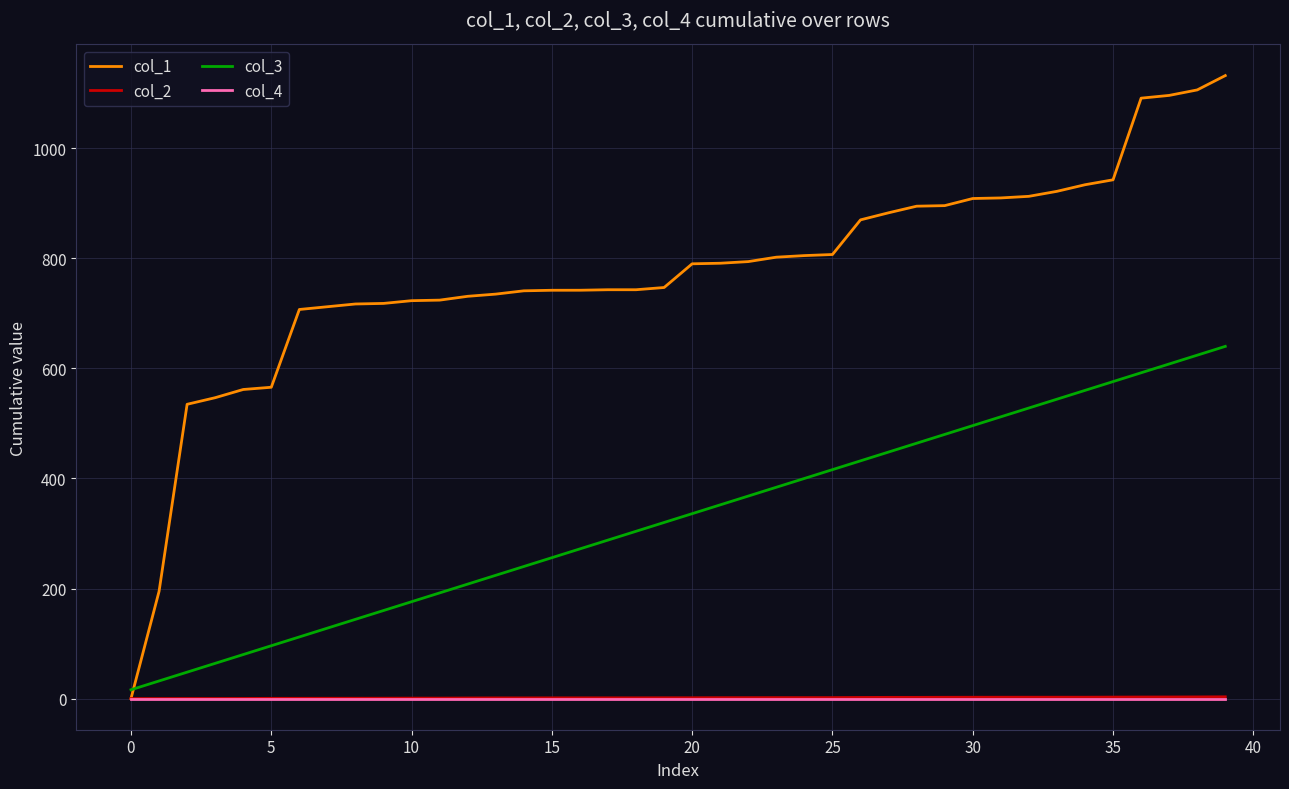

What is the maximum value for col_3?

640.0